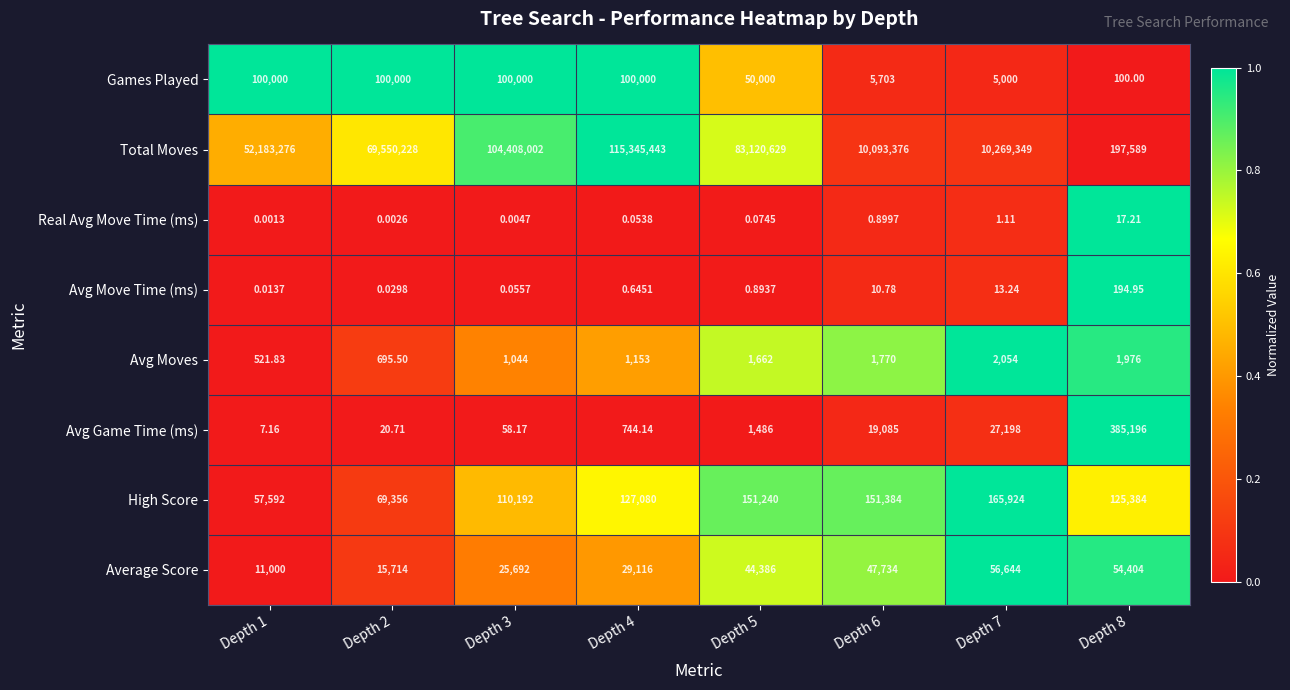

Which series has the largest total across all categories?

Total Moves